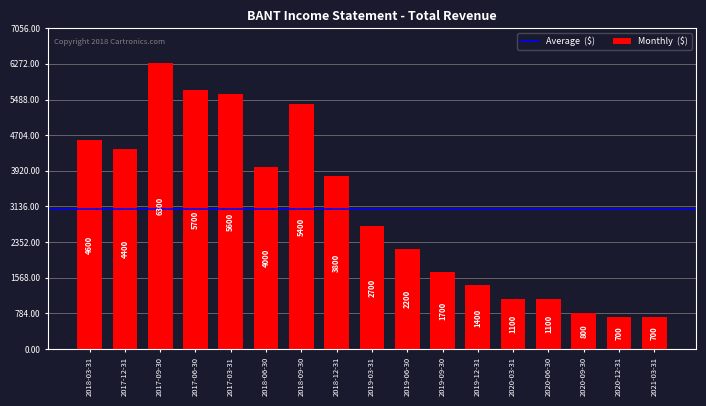

Are the bars horizontal?

No